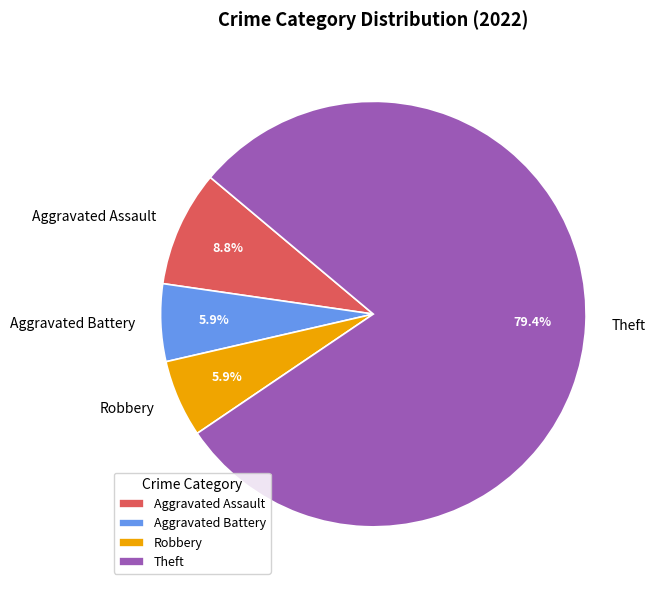

Which slice is the largest?

Theft